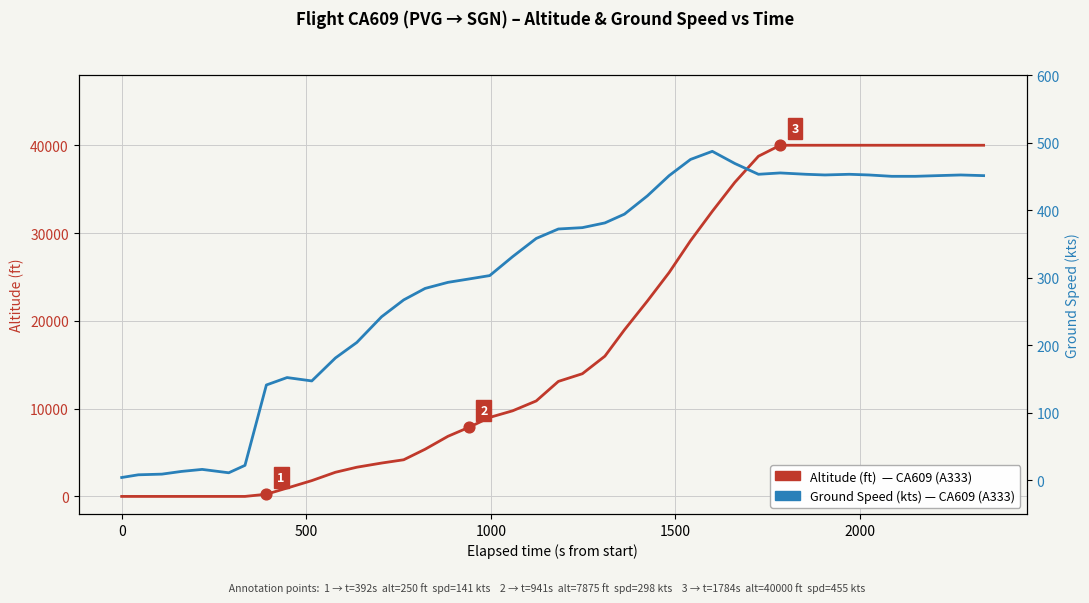

Which series has the largest total across all categories?

Altitude (ft)